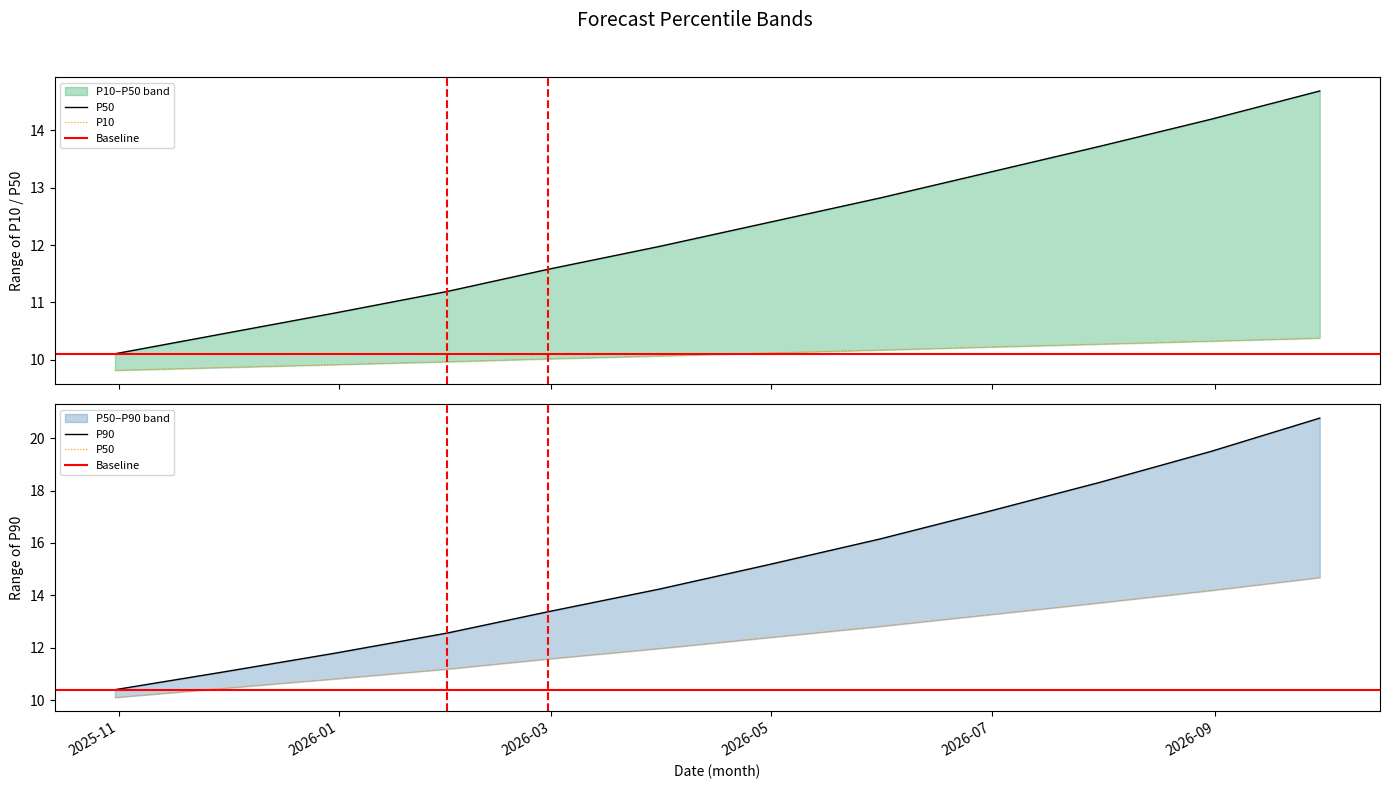

At which category is the sum across all series the highest?

2026-09-30